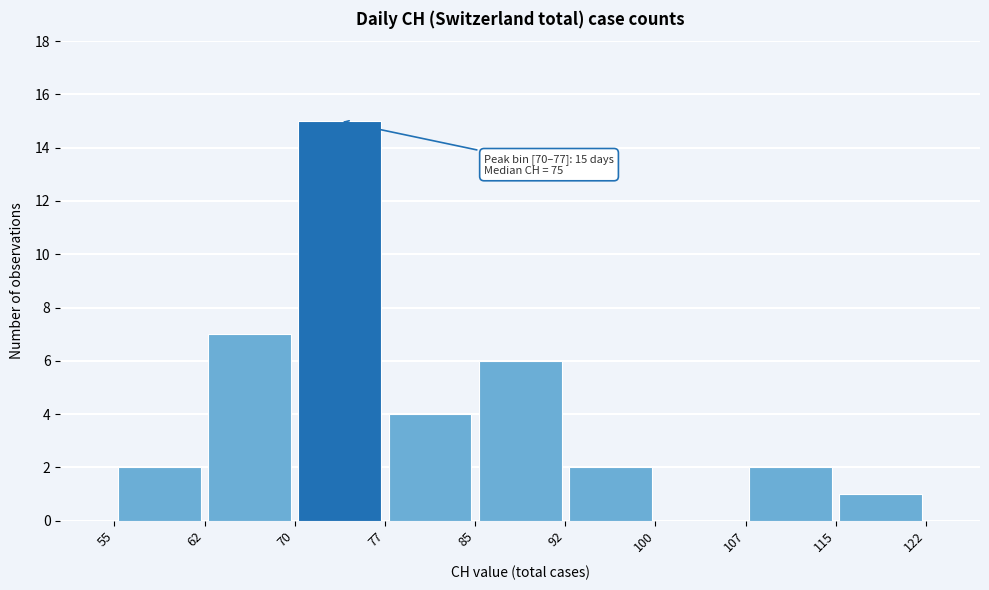

Which range on the x-axis has the tallest bar?

70 to 77